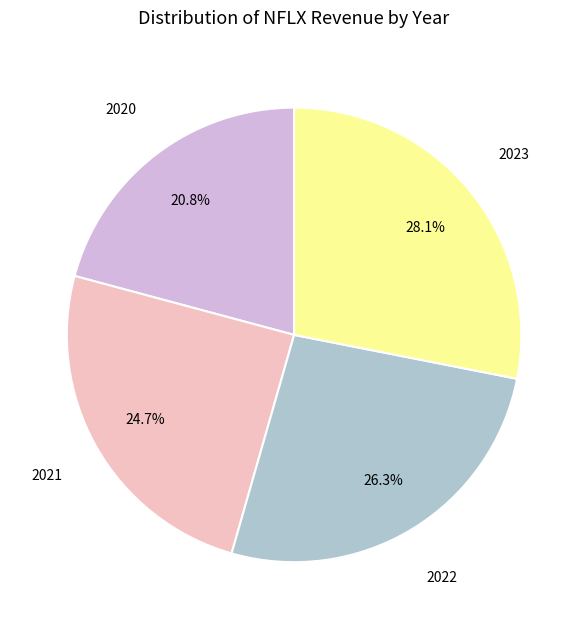

Does any single category account for the majority?

No